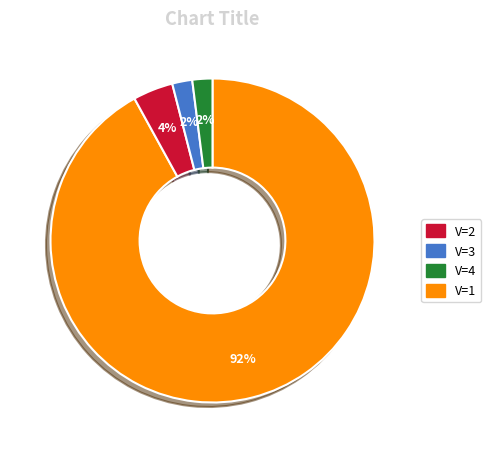

How many slices are in this pie chart?

4